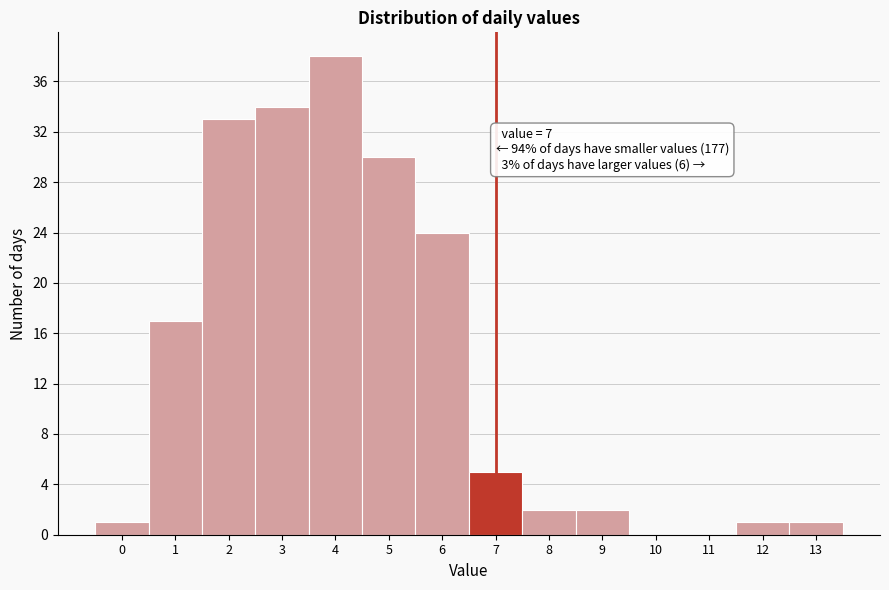

Is it true that the value at 3 is 15?

False